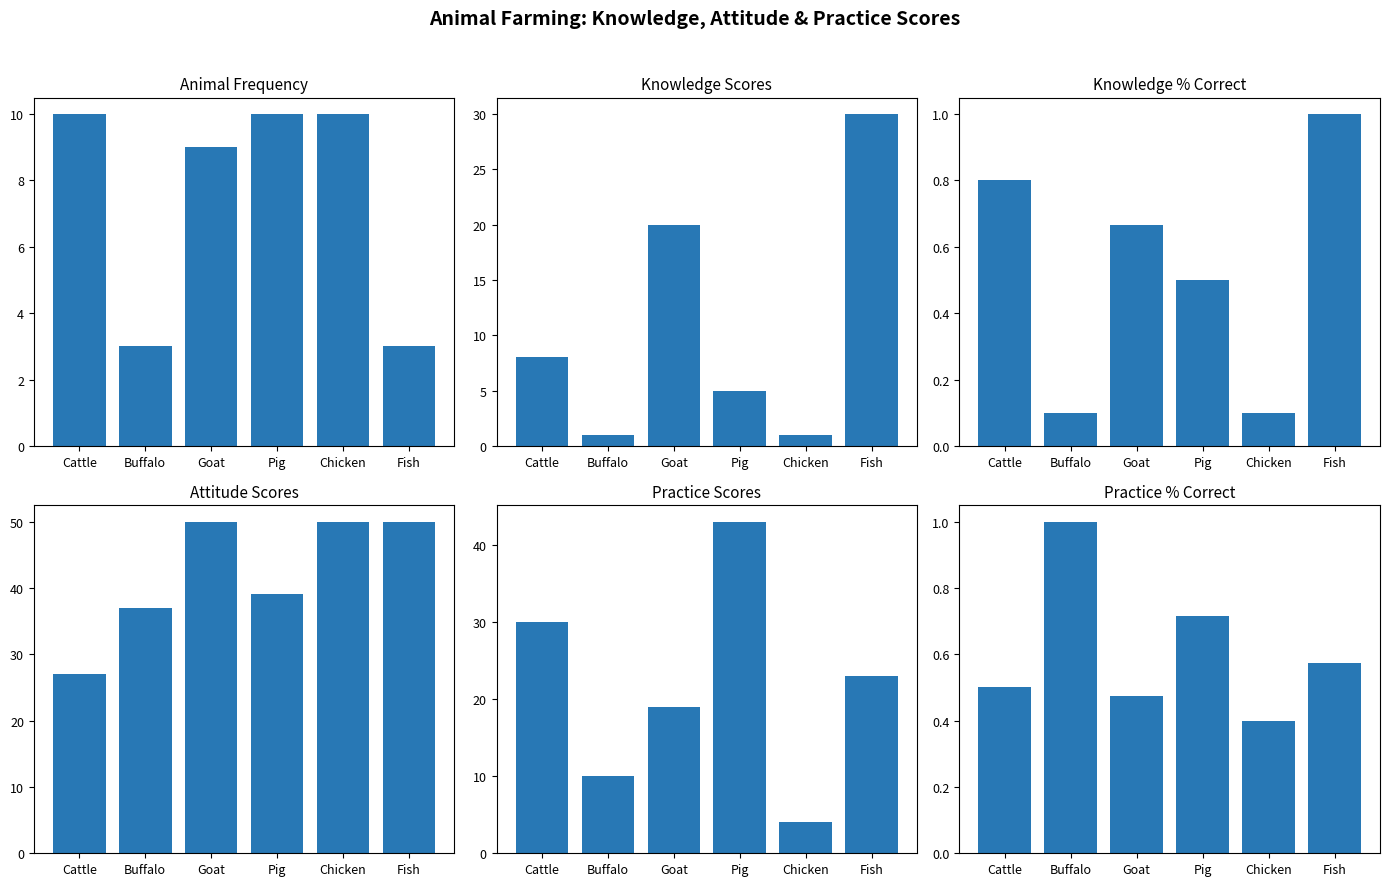

Rank the series at Cattle from lowest to highest value.

Practice % Correct, Knowledge % Correct, Knowledge Scores, Animal Frequency, Attitude Scores, Practice Scores